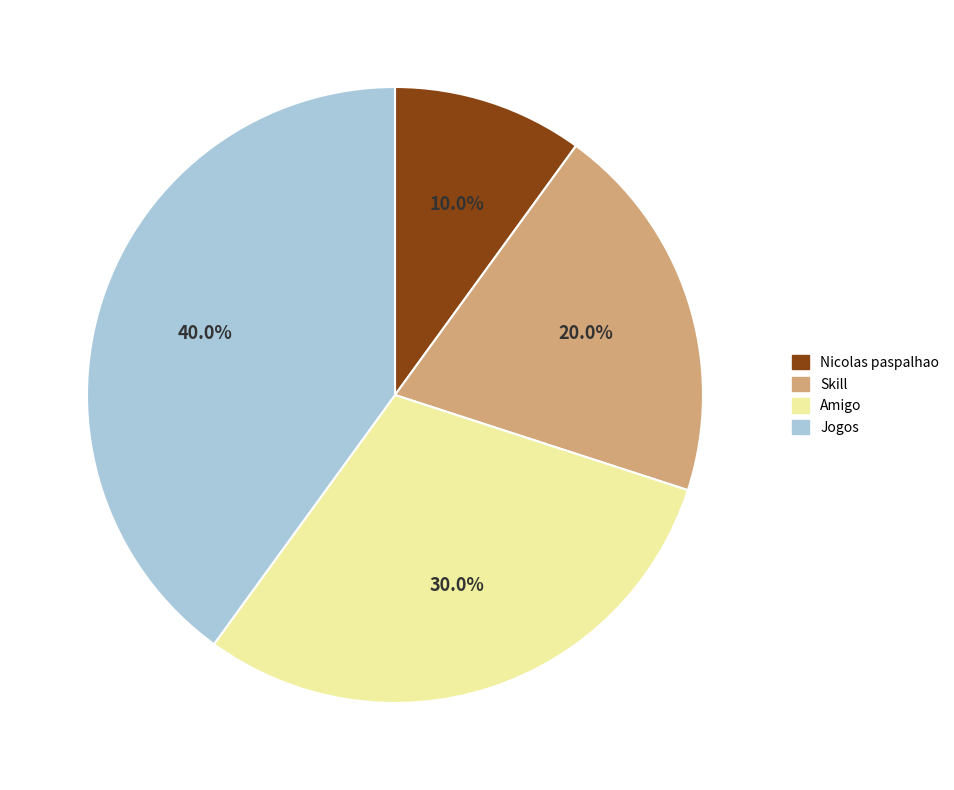

To the nearest percent, what is the combined percentage of Jogos and Skill?

60%